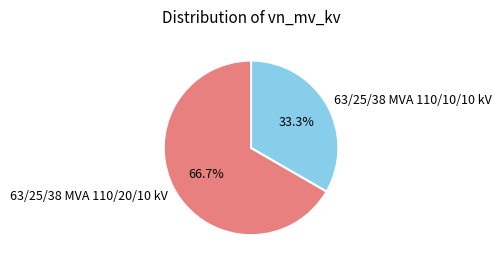

Which category has the biggest portion of the pie?

63/25/38 MVA 110/20/10 kV